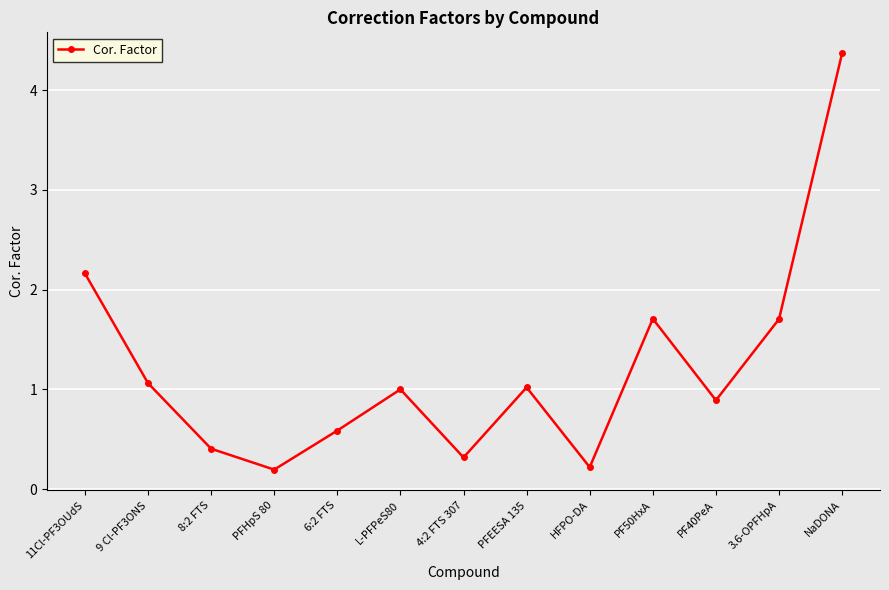

Reading left to right, transcribe all the data shown in this chart.

2.2	1.1	0.4	0.2	0.6	1.0	0.3	1.0	0.2	1.7	0.9	1.7	4.4